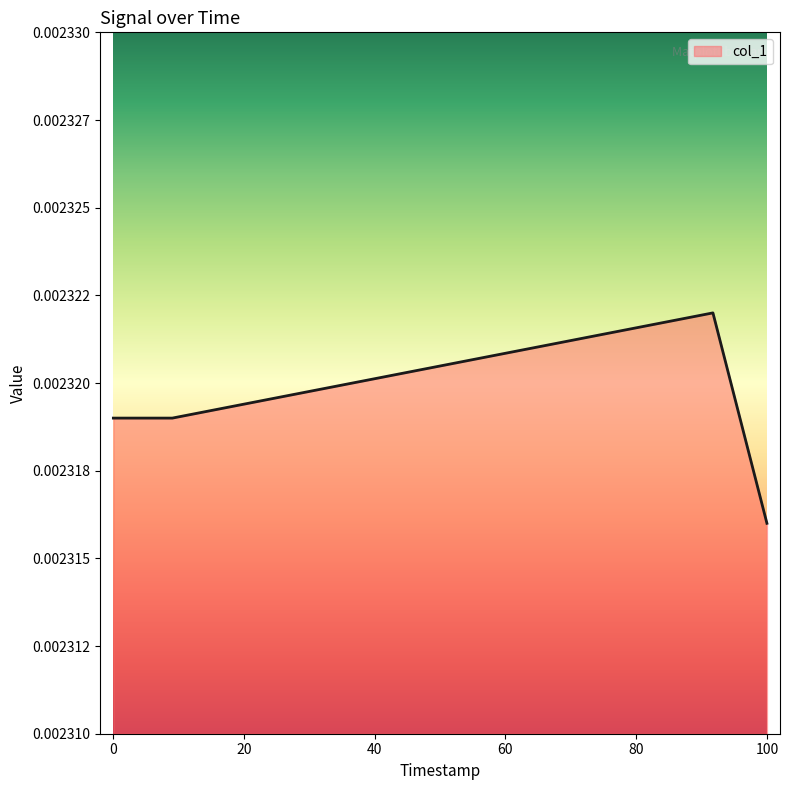

How many interior local peaks (higher than both neighbors) does the data have?

1